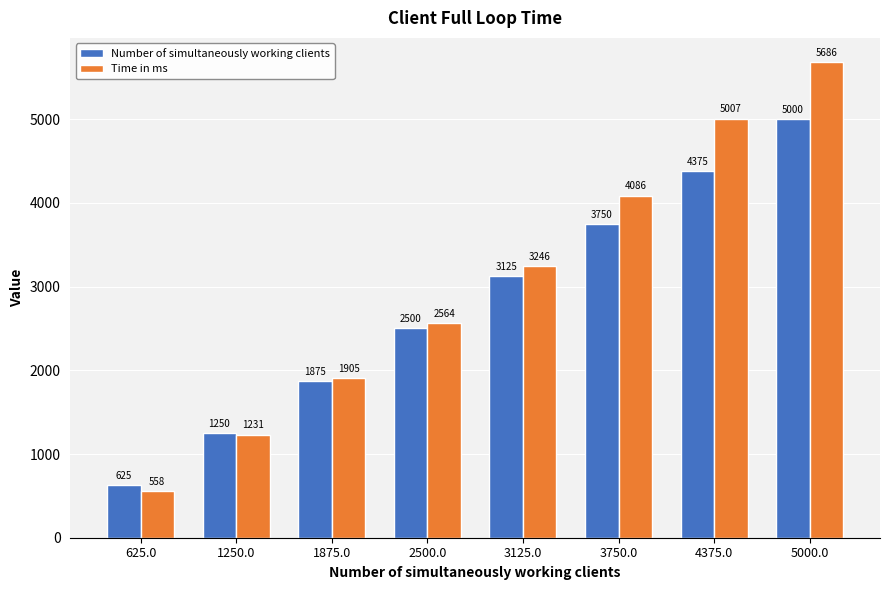

How many distinct data groups are displayed?

2